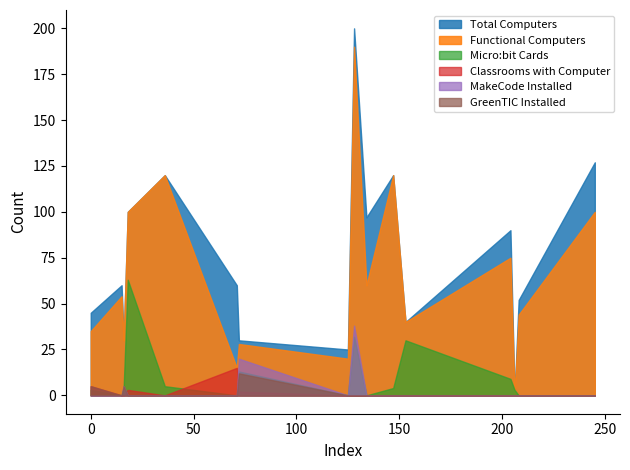

How many values in the Micro:bit Cards series exceed 4?

6